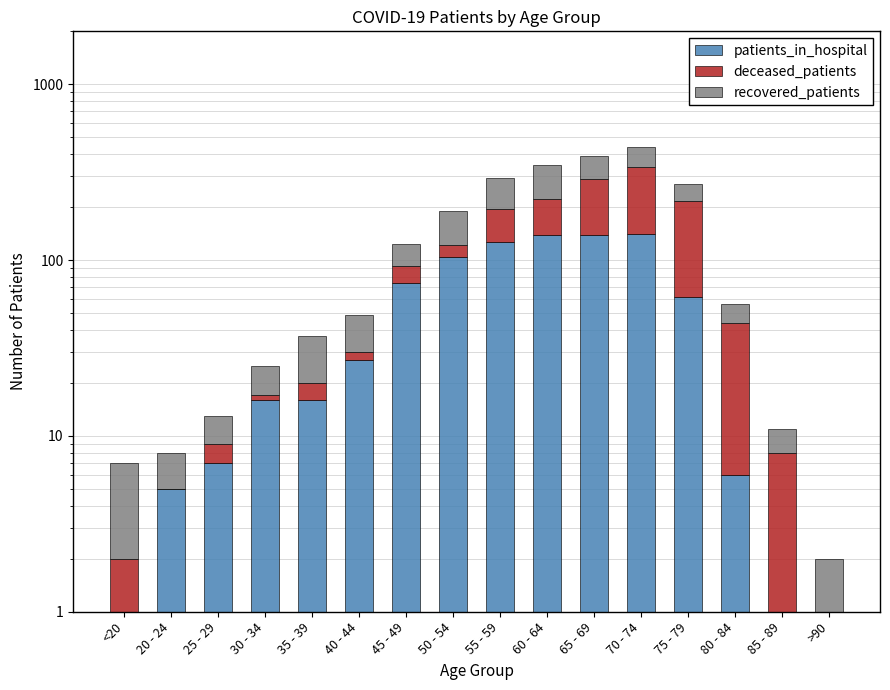

How many bars are there in each group?

3